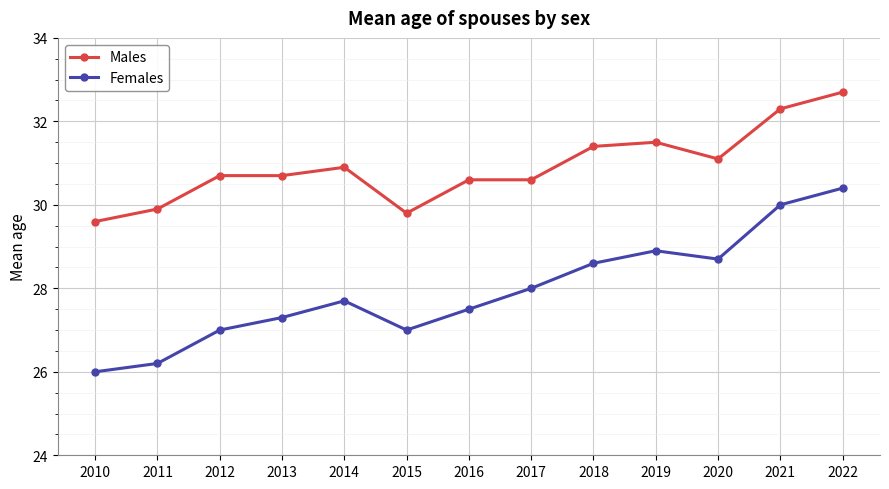

What is the difference between the highest and lowest values at 2012?

3.7